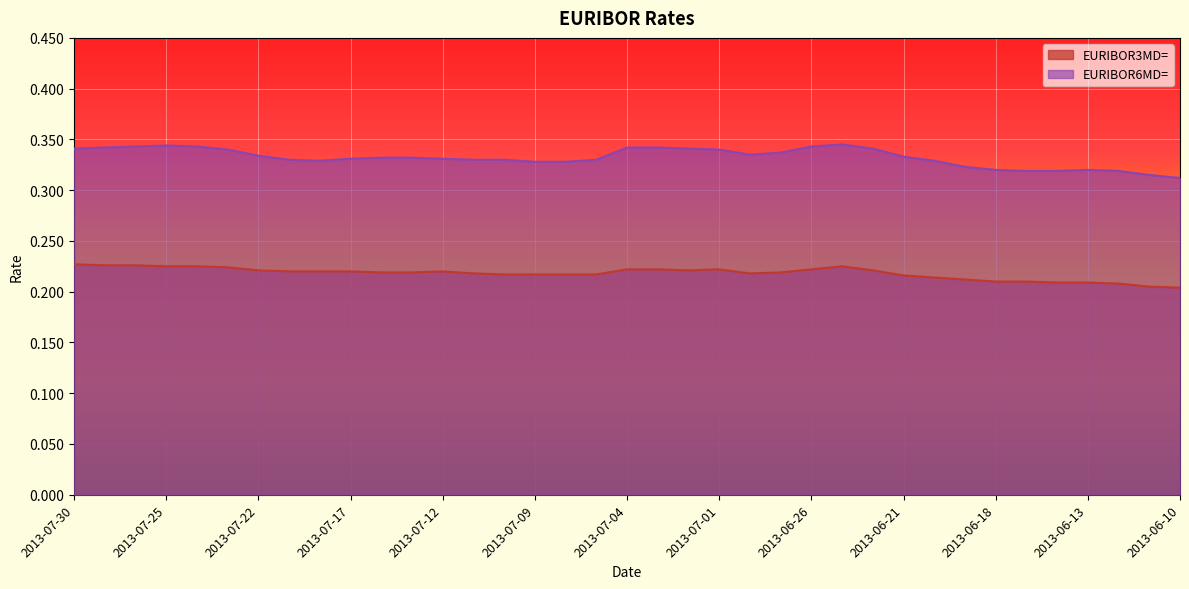

Read the EURIBOR3MD= value at 2013-07-24.

0.2